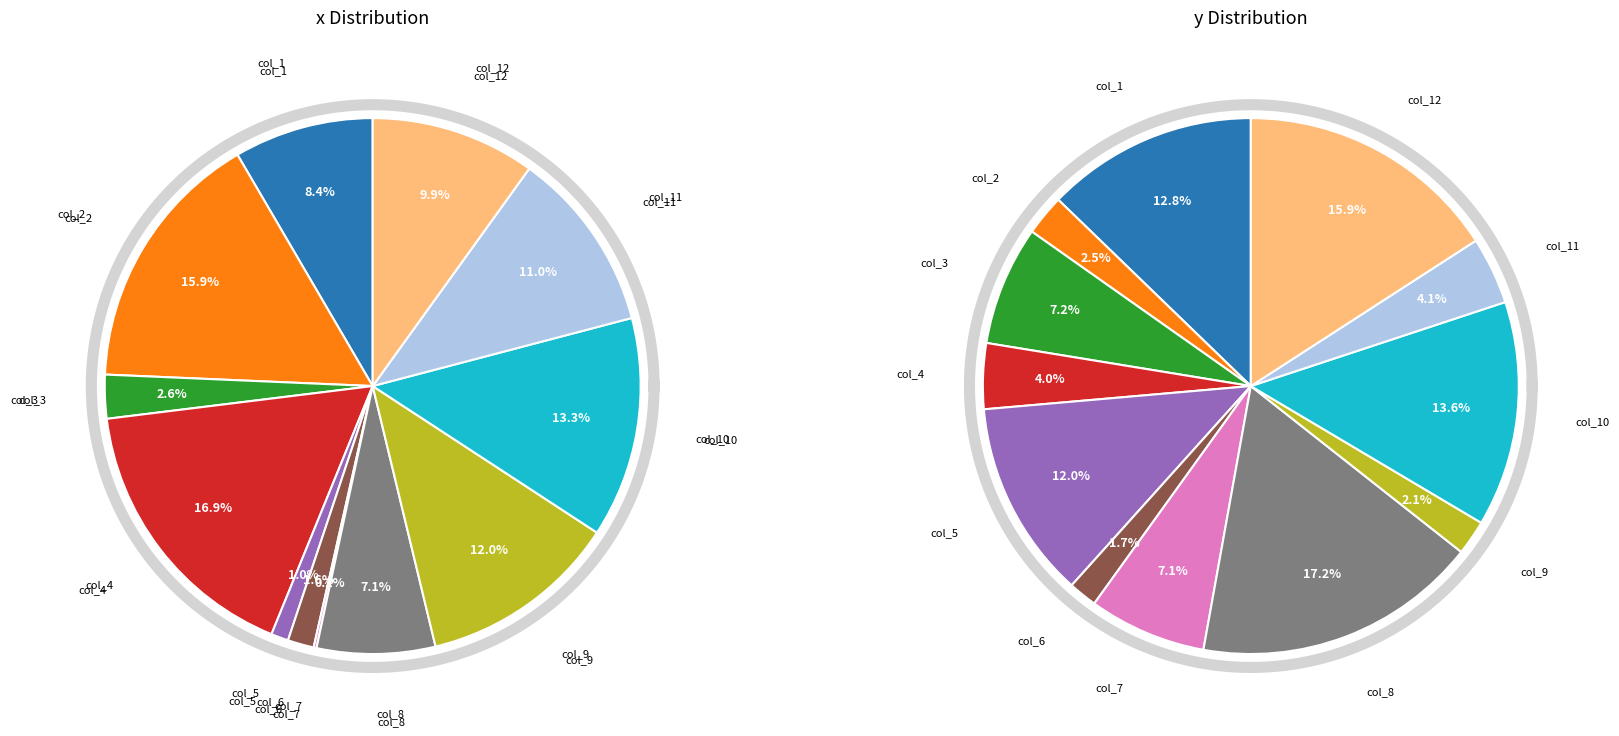

To the nearest percent, what portion does col_4 represent?

4%